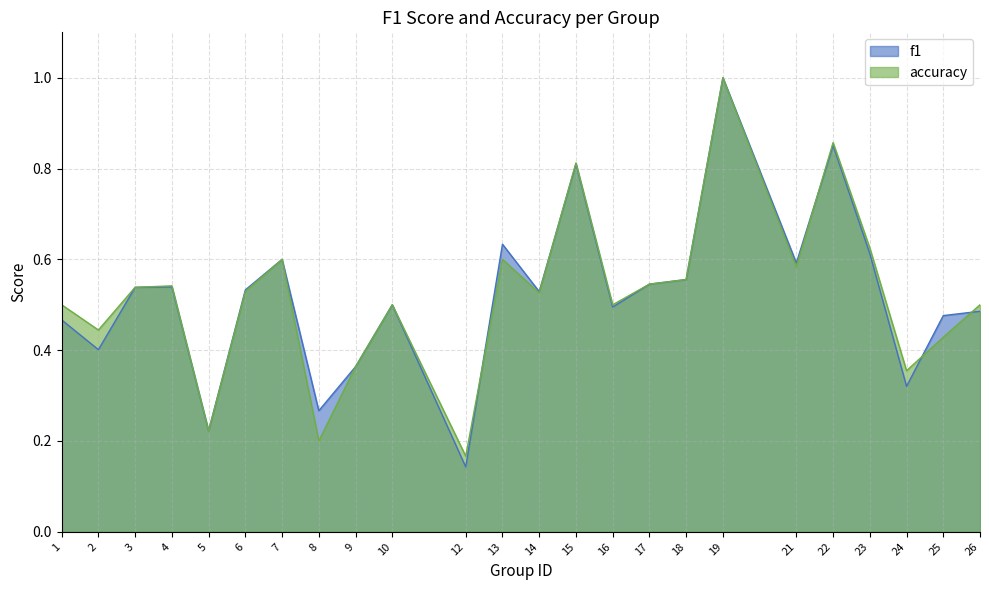

True or false: f1 and accuracy intersect in this chart.

True